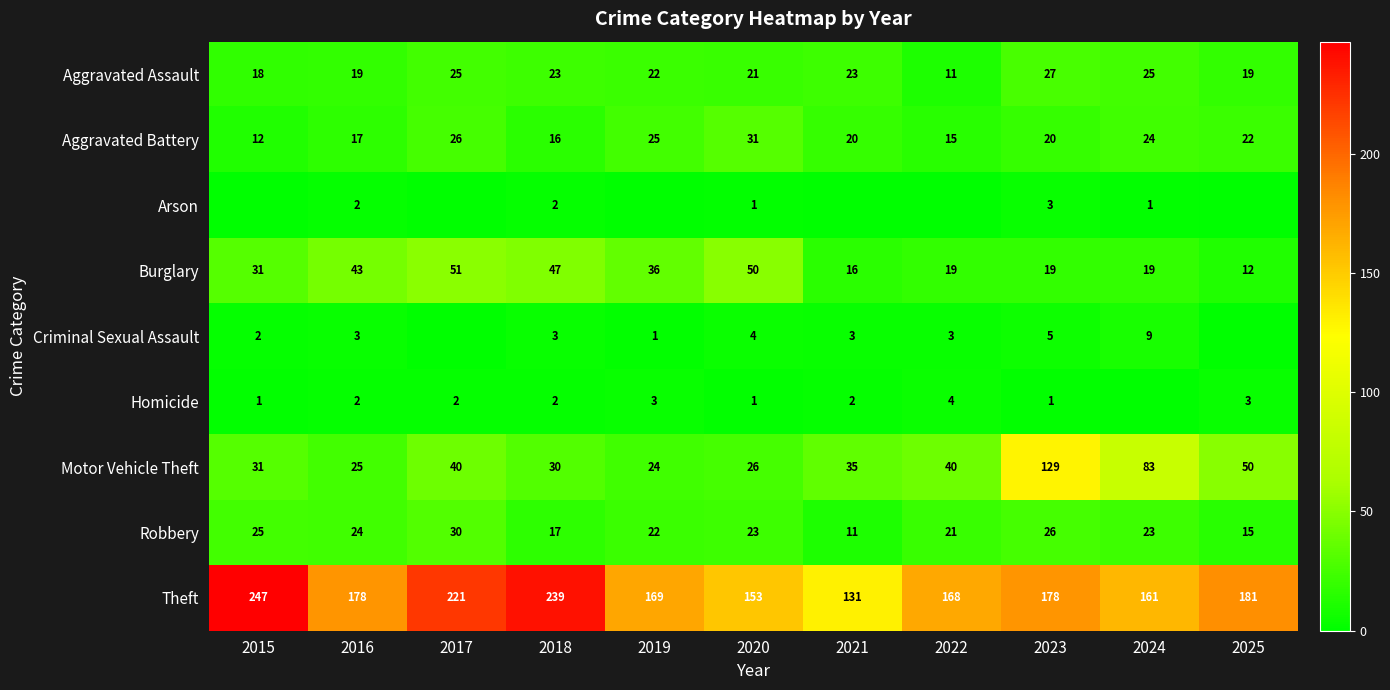

What is the spread (max minus min) of values at 2020?

152